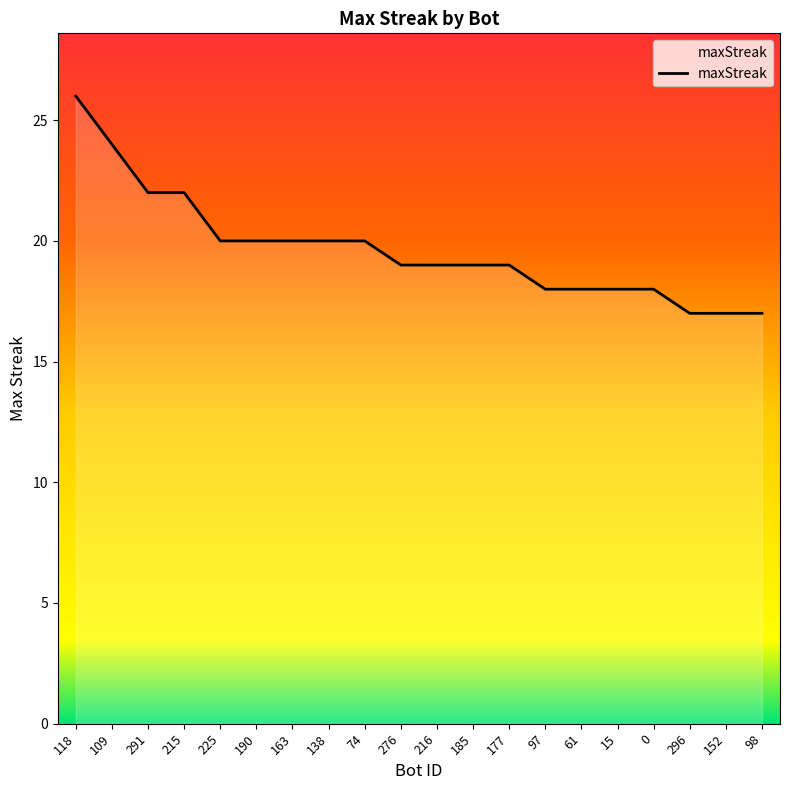

Is it true that the value at 109 is 24?

True